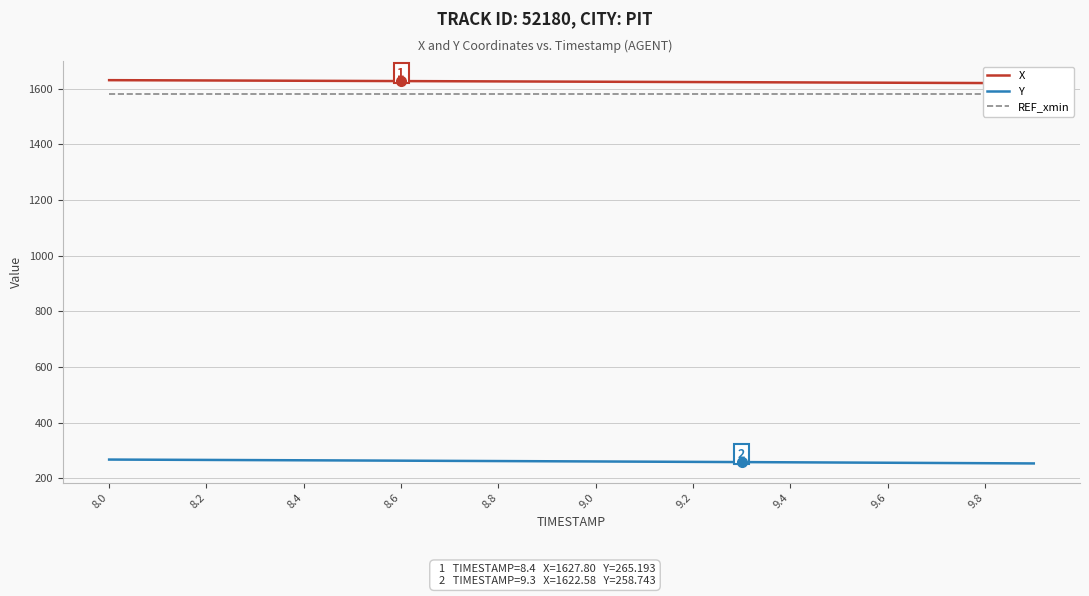

The value of Y at 8.2 is 378.7. True or false?

False